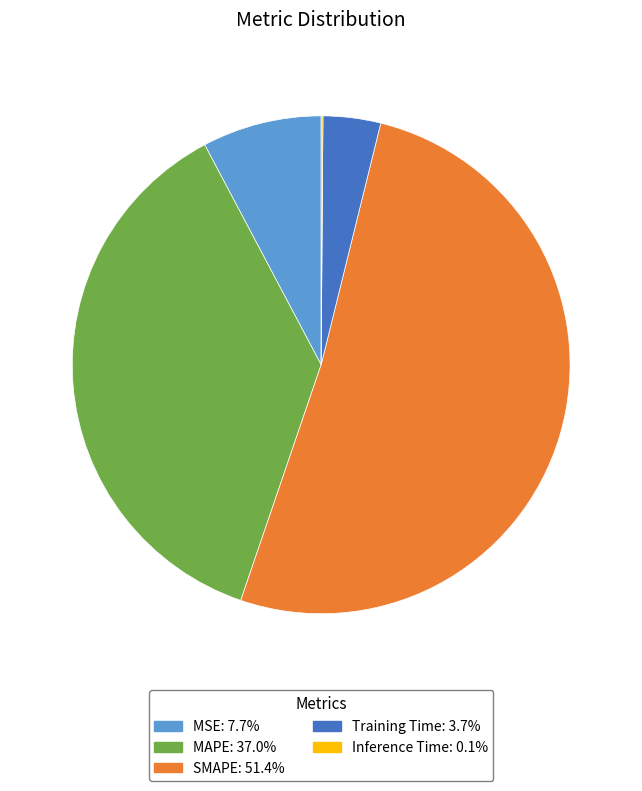

Is the sum of Training Time and MAPE greater than half?

No